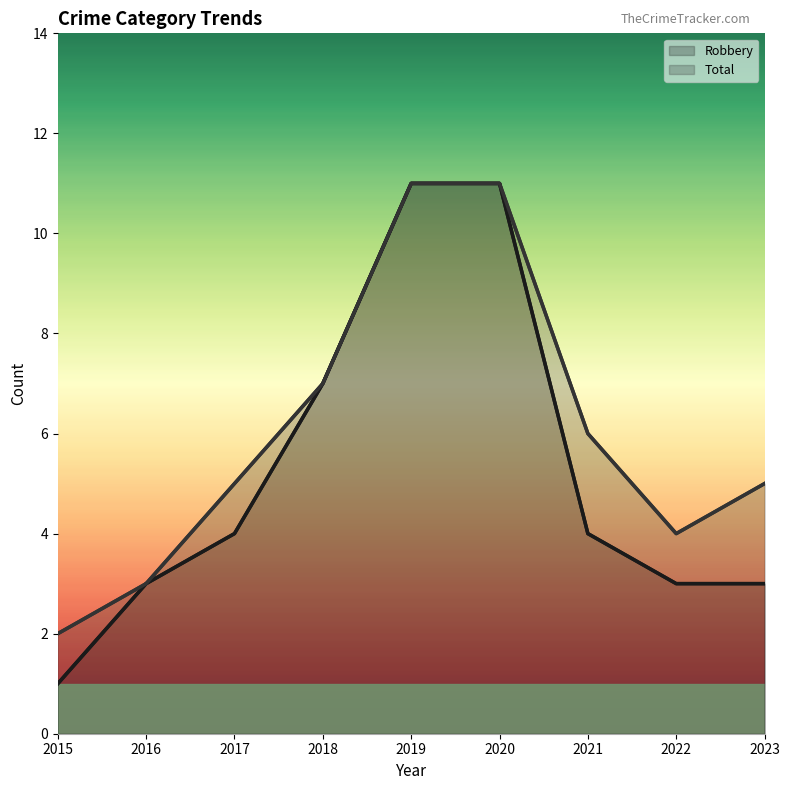

What is the difference between the maximum and minimum values in the Total series?

9